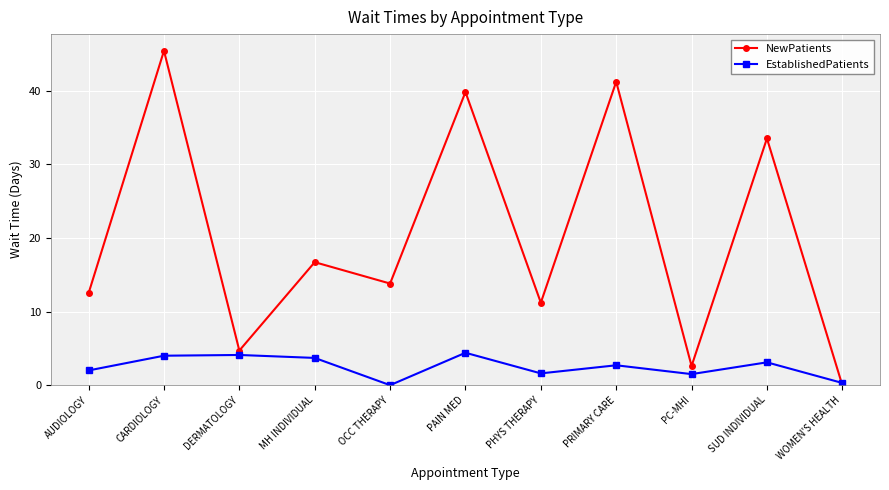

Is the value of NewPatients at CARDIOLOGY greater than the value of EstablishedPatients at SUD INDIVIDUAL?

Yes